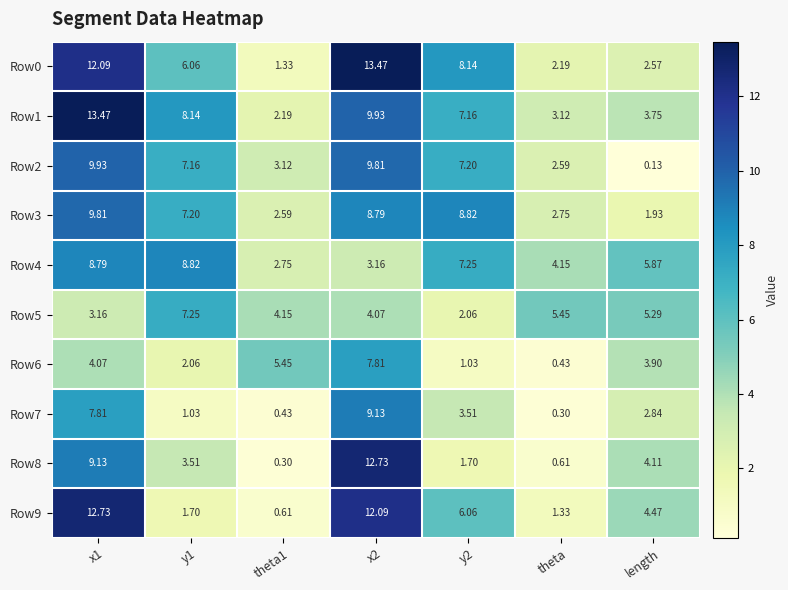

What is the maximum value shown in the chart?

13.5